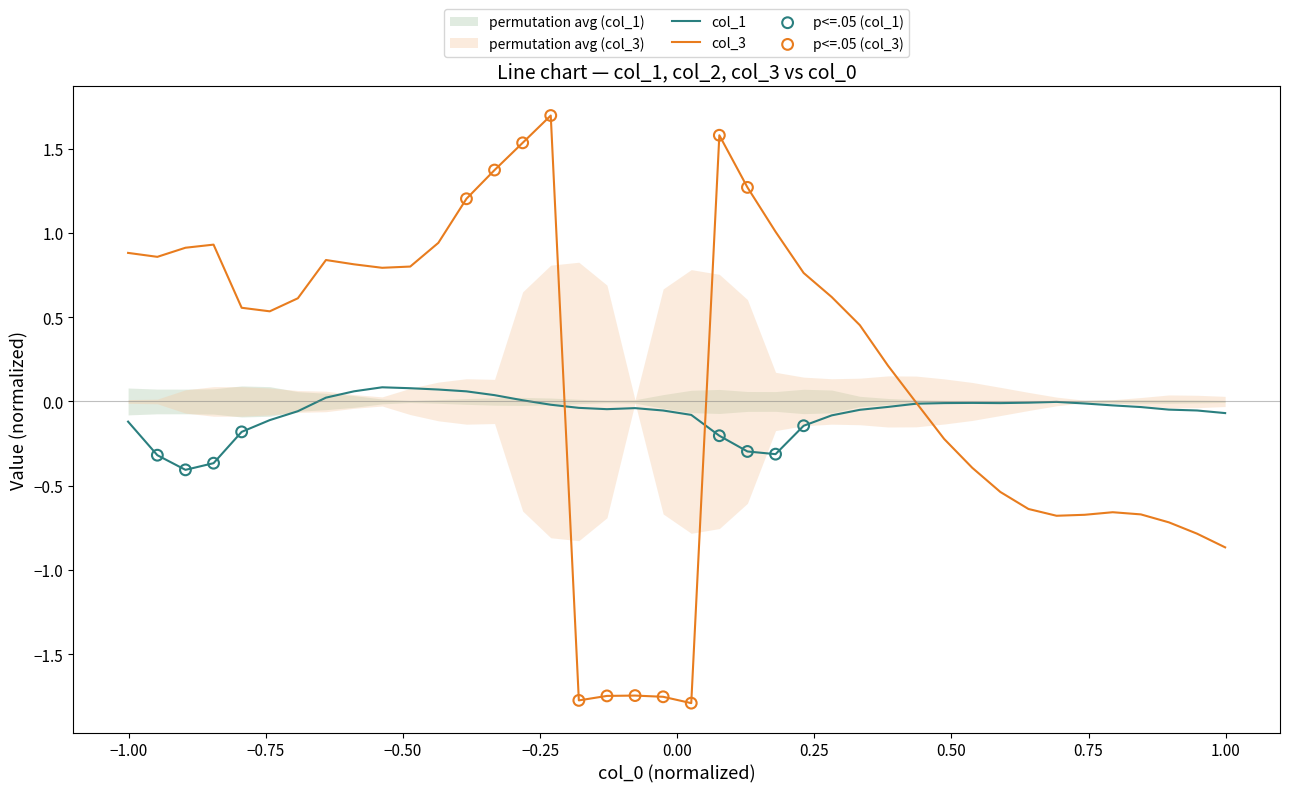

Which series contains the highest Y value?

col_3